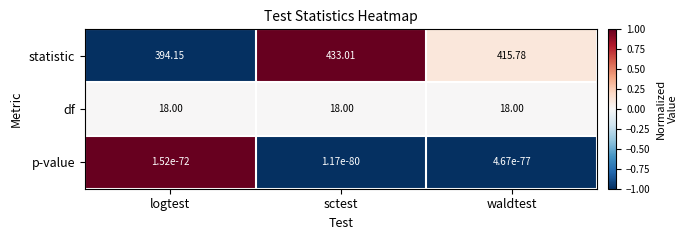

Which series has the largest range (max minus min)?

statistic